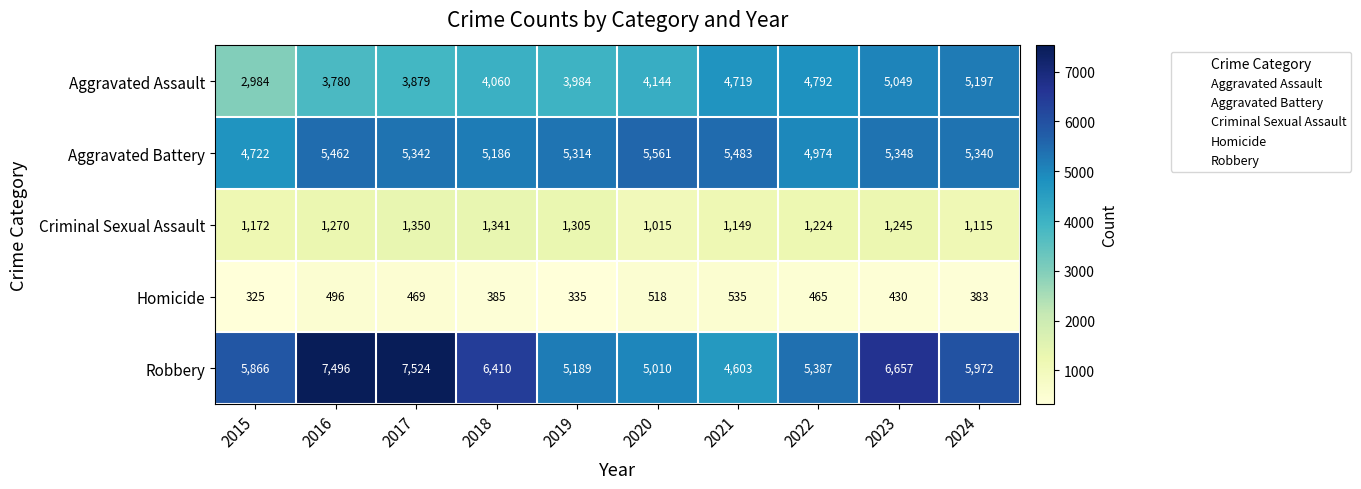

How many data points does each series have?

10